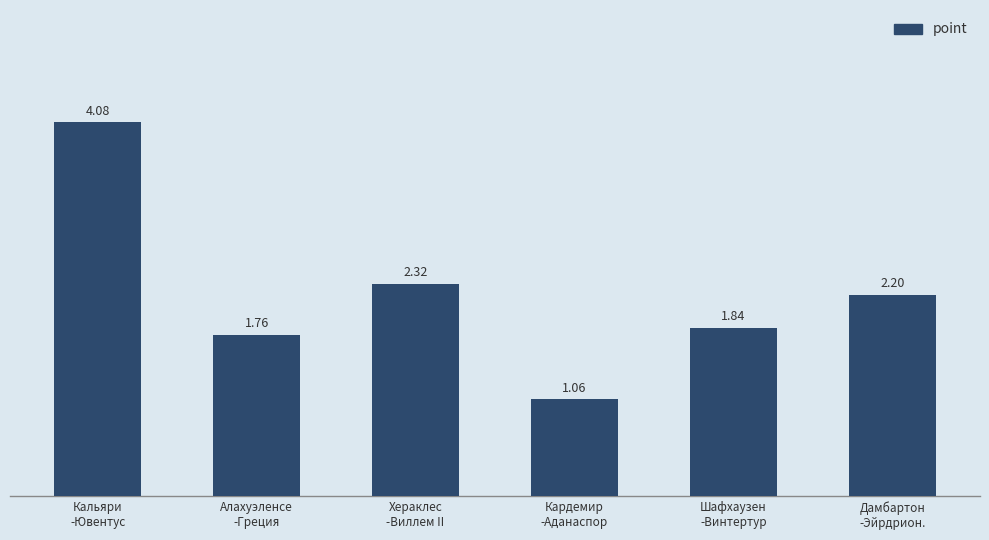

Where does the data first go above 2?

Кальяри
-Ювентус